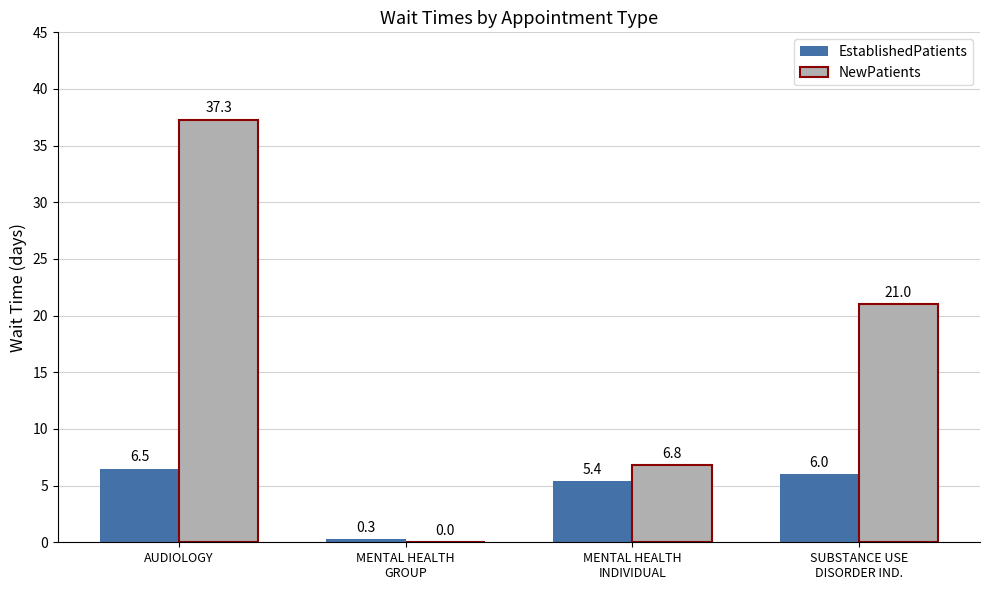

Which series changed the most between AUDIOLOGY and SUBSTANCE USE
DISORDER IND.?

NewPatients